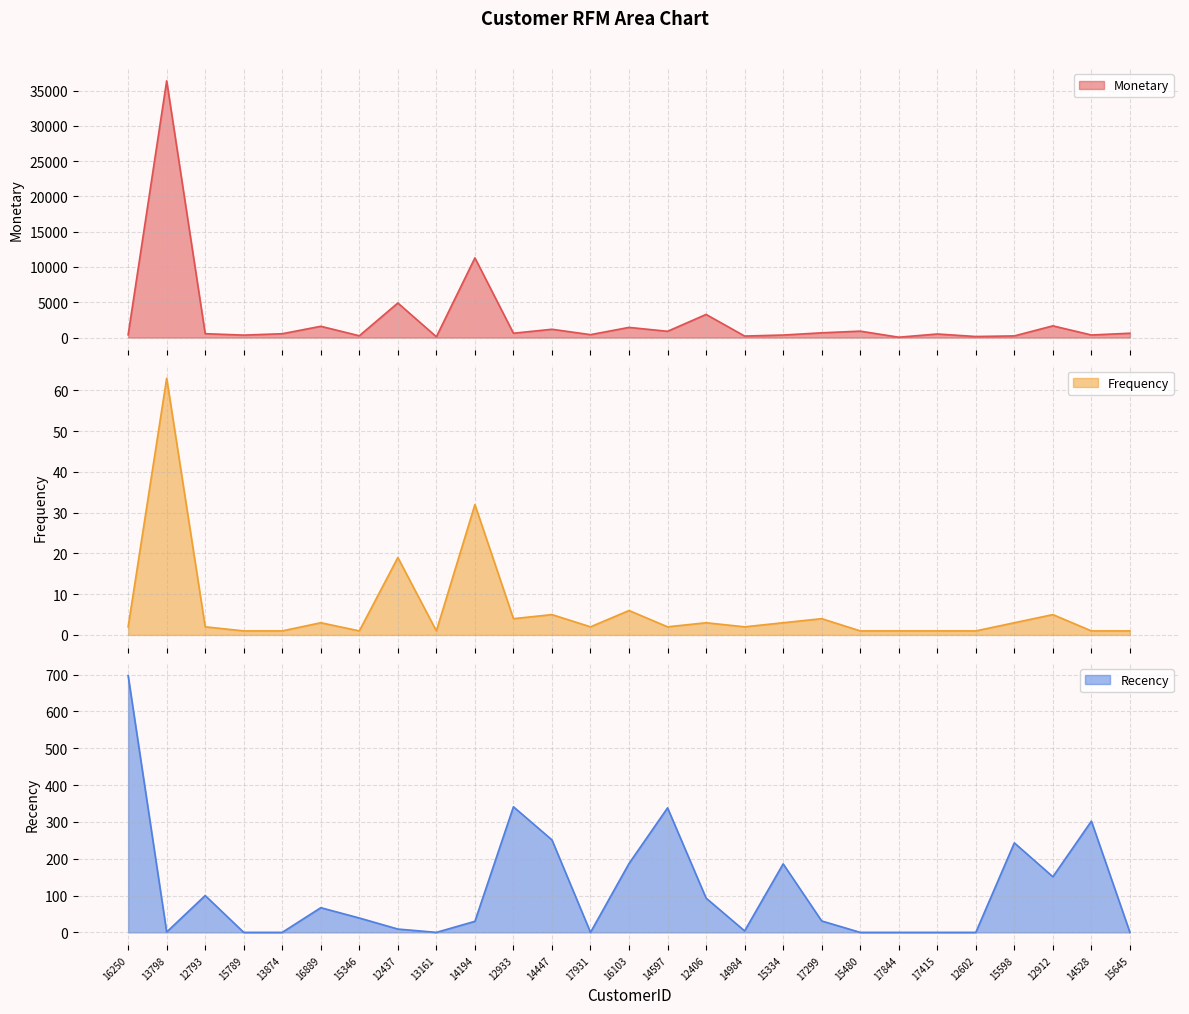

What is the label of the 22nd point from the right?

16889